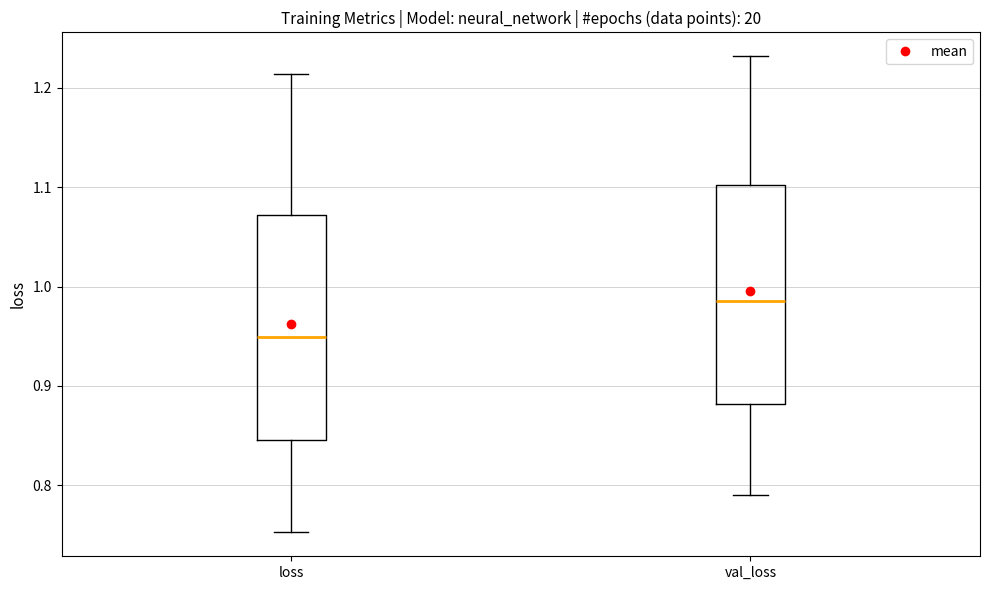

Reading left to right, transcribe this box plot: for each box, give where its median line is, the range the box spans, and where its two whiskers end, as read against the y-axis. The values are not printed on the chart, so give them approximately, as read against the axis.

loss: median 0.95, box 0.85 to 1.07, whiskers 0.75 to 1.21
val_loss: median 0.99, box 0.88 to 1.10, whiskers 0.79 to 1.23